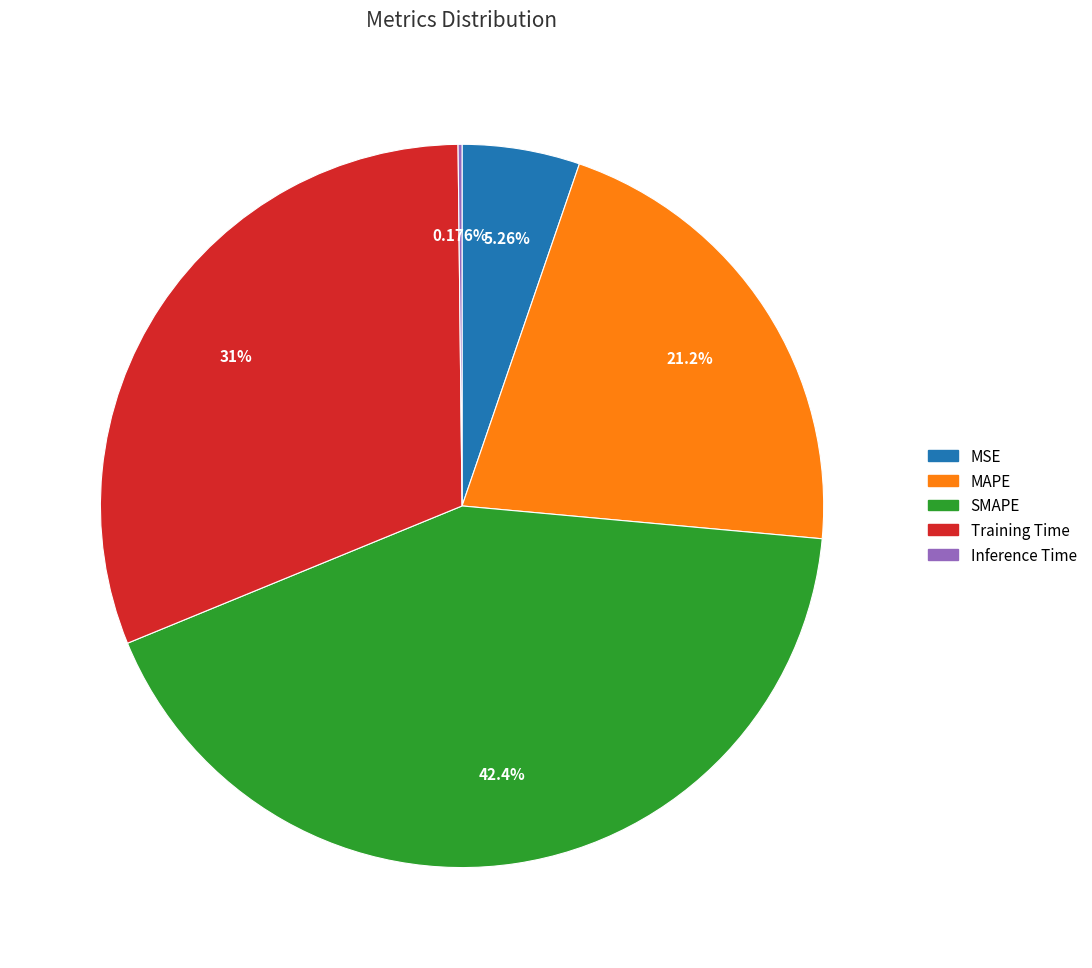

What is the largest slice in the pie chart?

SMAPE